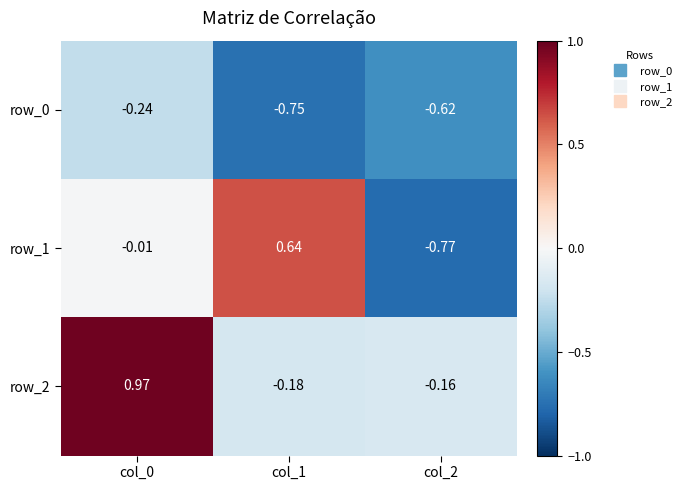

Which series has the largest total across all categories?

row_2